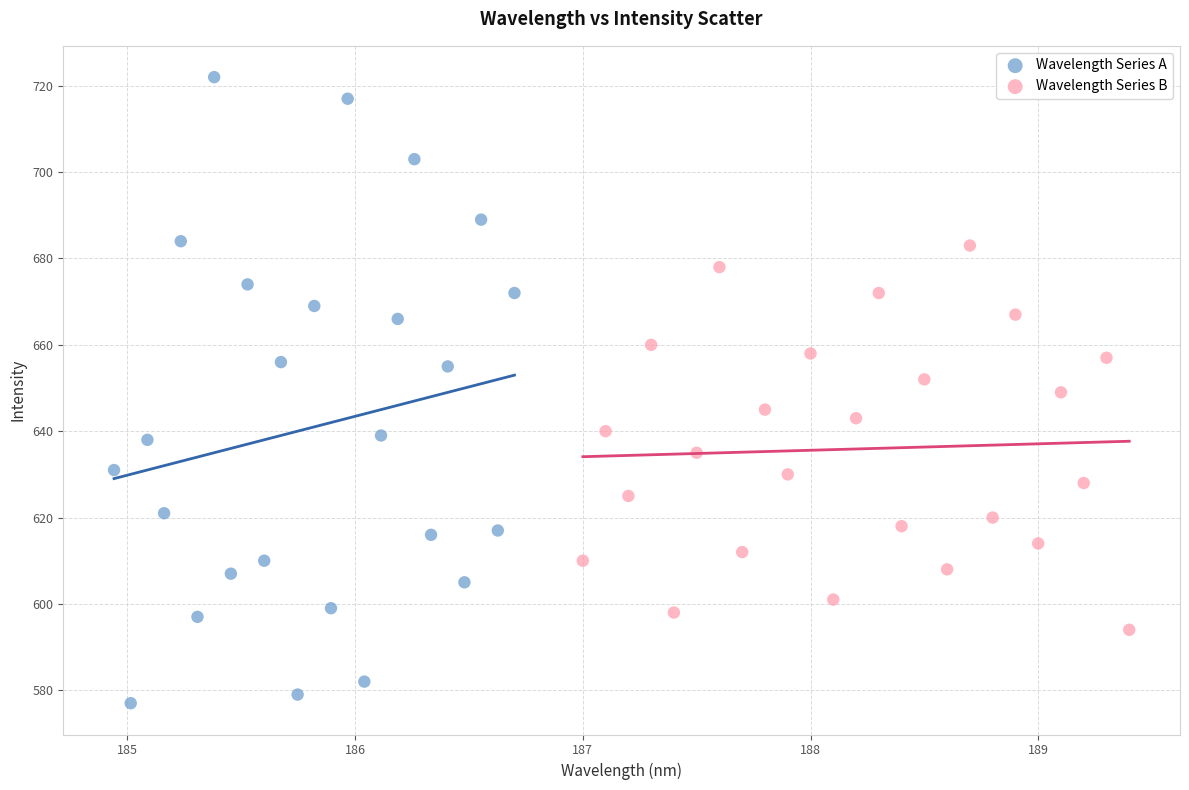

Which series has the widest spread of Y values?

Wavelength Series A